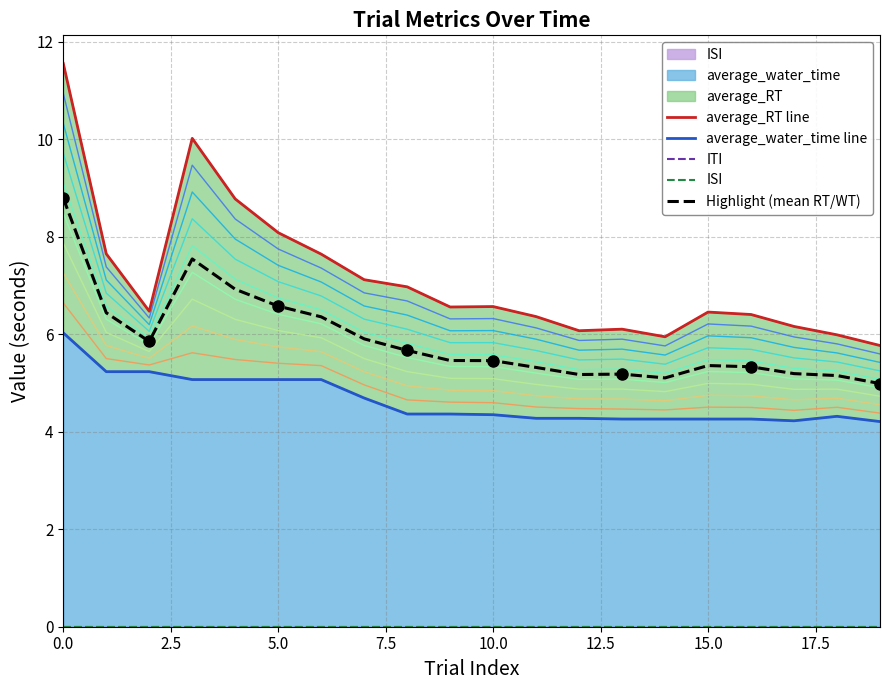

Reading left to right, list all the values displayed in this chart.

average_RT line: 11.6	7.7	6.5	10.0	8.8	8.1	7.6	7.1	7.0	6.6	6.6	6.4	6.1	6.1	5.9	6.5	6.4	6.2	6.0	5.8
average_water_time line: 6.0	5.2	5.2	5.1	5.1	5.1	5.1	4.7	4.4	4.4	4.3	4.3	4.3	4.3	4.3	4.3	4.3	4.2	4.3	4.2
ITI: 0.0	0.0	0.0	0.0	0.0	0.0	0.0	0.0	0.0	0.0	0.0	0.0	0.0	0.0	0.0	0.0	0.0	0.0	0.0	0.0
ISI: 0.0	0.0	0.0	0.0	0.0	0.0	0.0	0.0	0.0	0.0	0.0	0.0	0.0	0.0	0.0	0.0	0.0	0.0	0.0	0.0
Highlight (mean RT/WT): 8.8	6.4	5.9	7.5	6.9	6.6	6.4	5.9	5.7	5.5	5.5	5.3	5.2	5.2	5.1	5.4	5.3	5.2	5.2	5.0